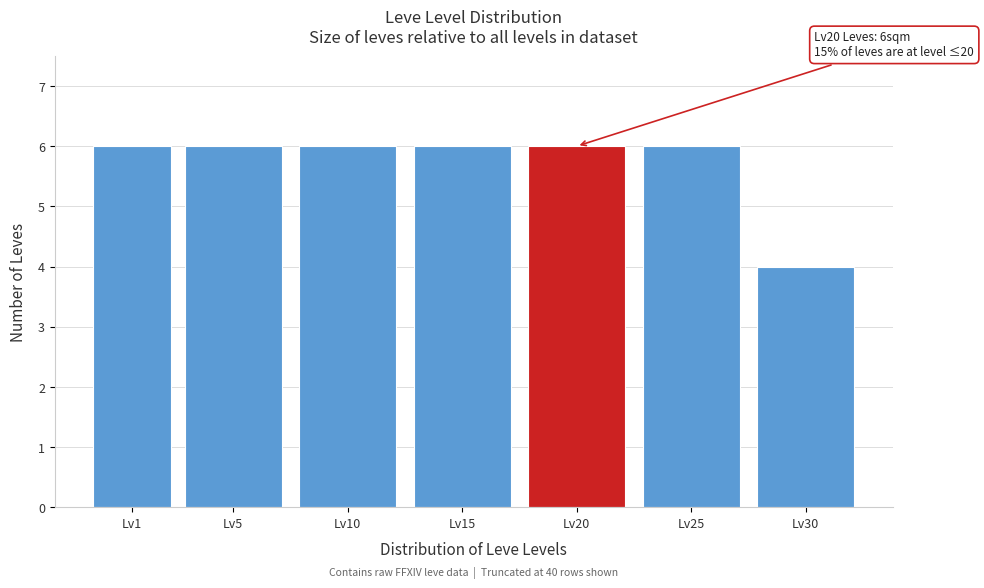

Reading left to right, what are all the values shown in this chart?

6	6	6	6	6	6	4